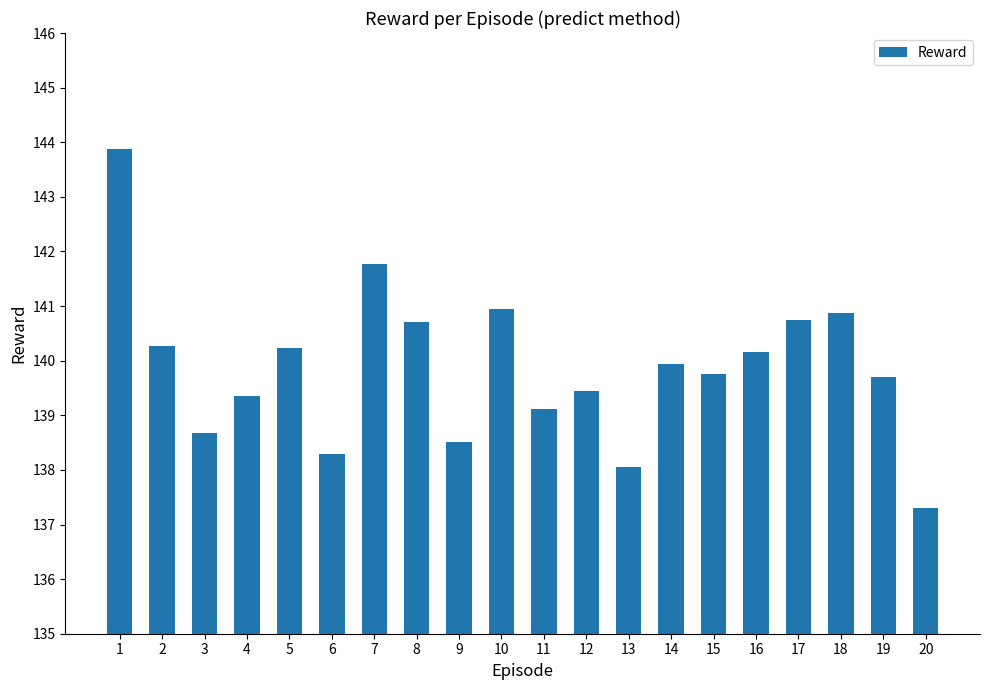

The chart shows a value of 138.0 at 13. True or false?

True